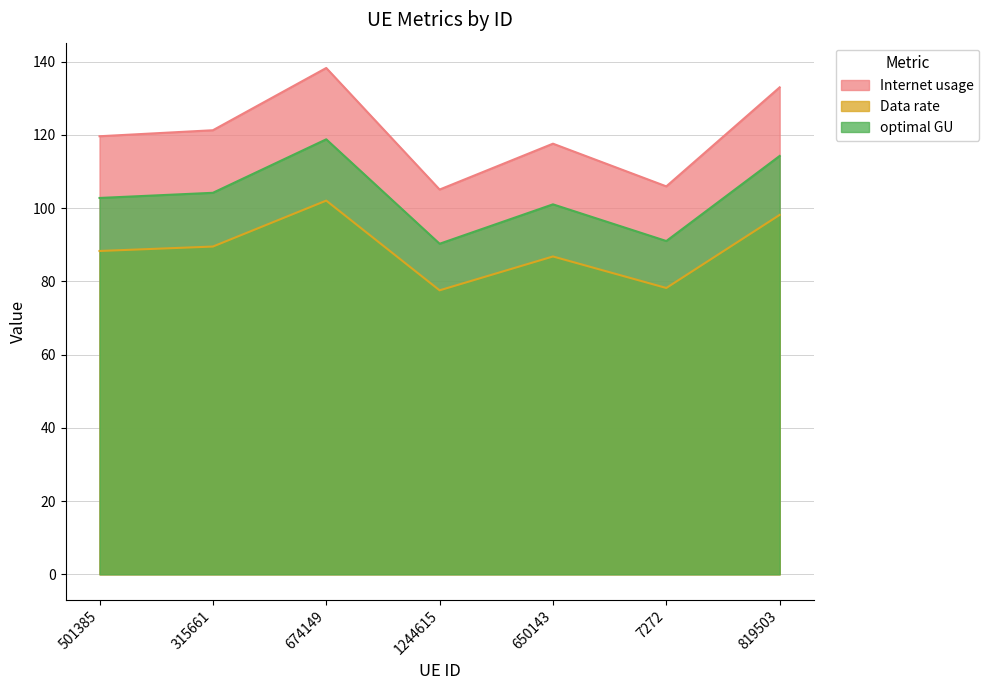

Reading right to left, extract all data points from this chart.

Internet usage: 133.0	105.9	117.6	105.1	138.2	121.2	119.6
Data rate: 98.1	78.2	86.8	77.5	102.0	89.5	88.3
optimal GU: 114.2	91.0	101.0	90.3	118.8	104.2	102.8